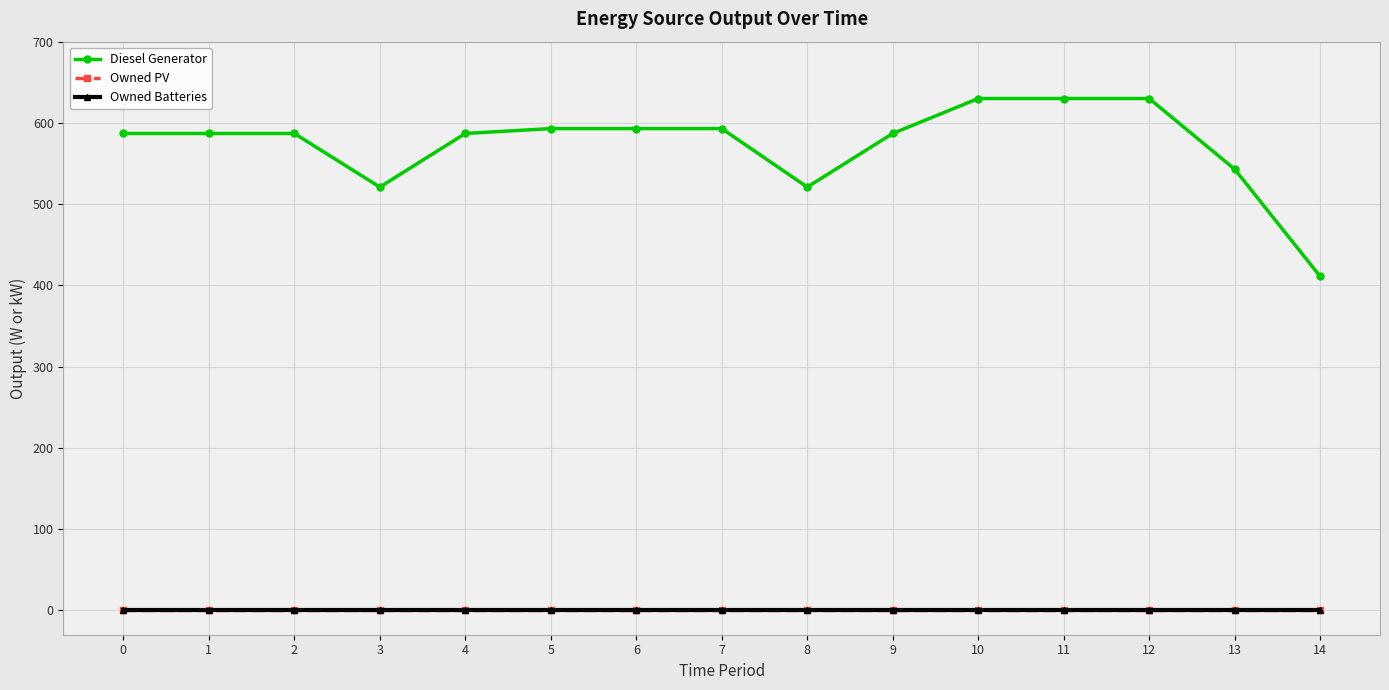

Does the chart have visible grid lines?

Yes